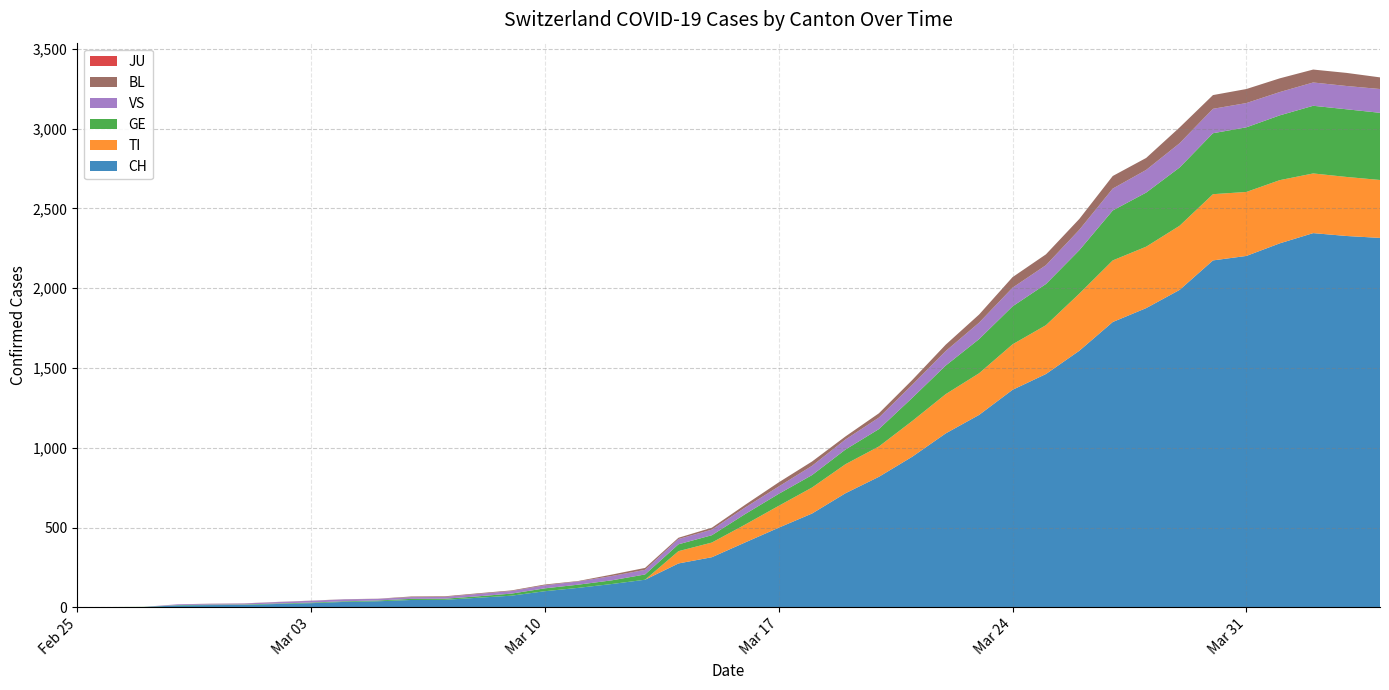

Reading right to left, what are all the values shown in this chart?

CH: 2315	2327	2345	2281	2202	2174	1989	1875	1788	1608	1462	1363	1206	1090	944	818	715	588	499	407	314	275	173	146	122	101	73	60	47	46	38	34	26	21	15	14	12	2	1	0
TI: 363	370	374	396	401	415	402	385	386	358	306	285	261	246	224	190	182	163	137	112	92	77	0	0	0	0	0	0	0	0	0	0	0	0	0	0	0	0	0	0
GE: 421	424	424	406	405	382	365	339	313	272	258	238	214	179	145	109	92	78	75	66	46	43	33	23	20	18	13	9	7	7	5	4	4	3	3	3	2	1	1	0
JU: 0	0	0	0	0	0	0	0	0	0	0	0	0	0	0	0	0	0	0	0	0	0	0	0	0	0	0	0	0	0	0	0	0	0	0	0	0	0	0	0
VS: 149	146	146	146	152	153	152	142	137	128	118	117	103	91	82	72	63	58	46	41	35	33	29	27	20	19	16	15	11	11	10	12	11	9	6	5	5	0	0	0
BL: 73	82	81	86	88	86	99	75	79	68	68	66	51	40	30	27	19	27	26	17	12	8	12	9	3	5	4	4	4	4	1	1	1	1	1	1	0	0	0	0